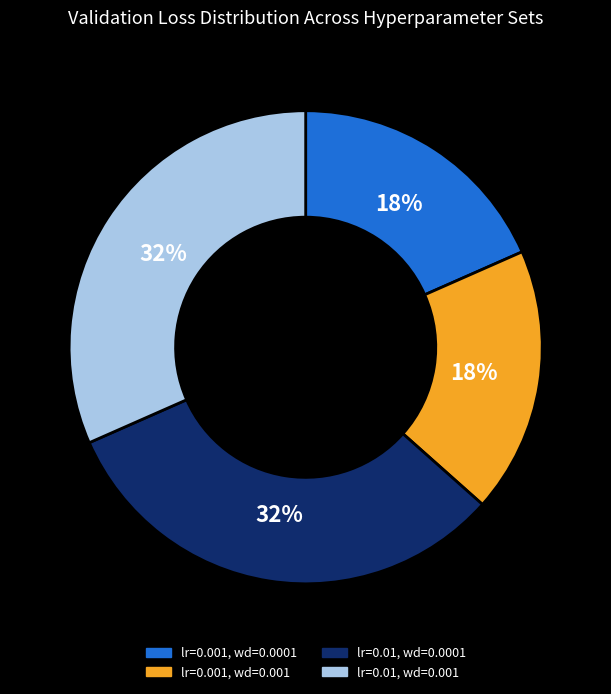

To the nearest percent, what is the difference between the largest and smallest slice percentages?

14%